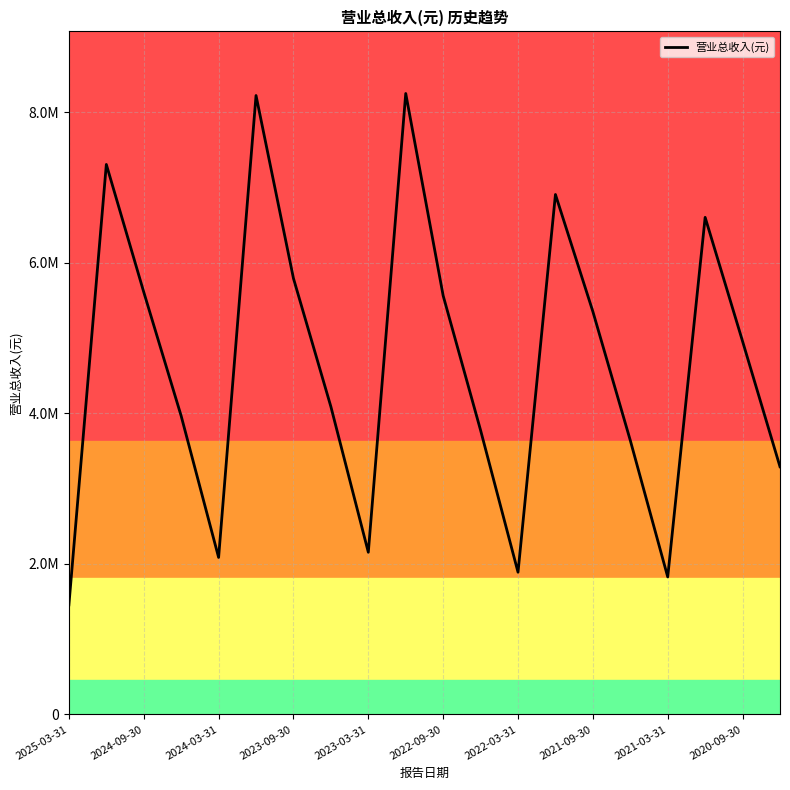

How many interior local valleys (lower than both neighbors) does the data have?

4